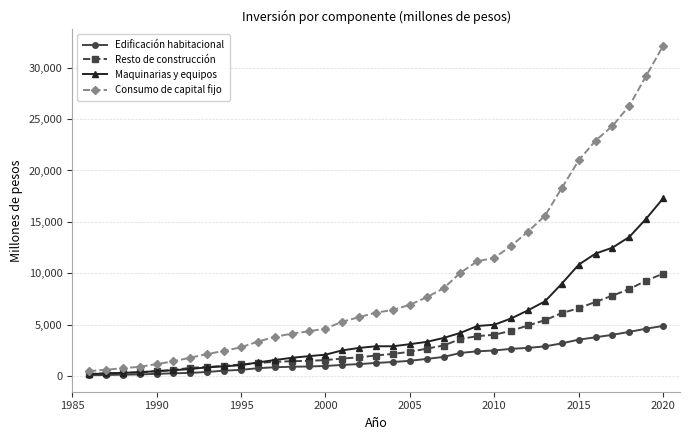

Which series has the largest total across all categories?

Consumo de capital fijo